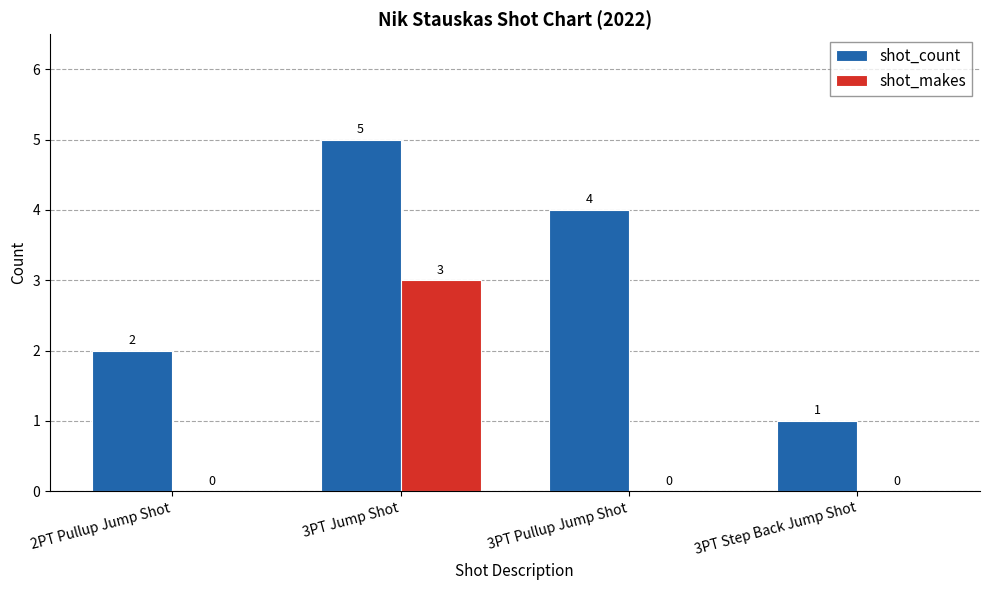

Where does the shot_count series first go above 4?

3PT Jump Shot